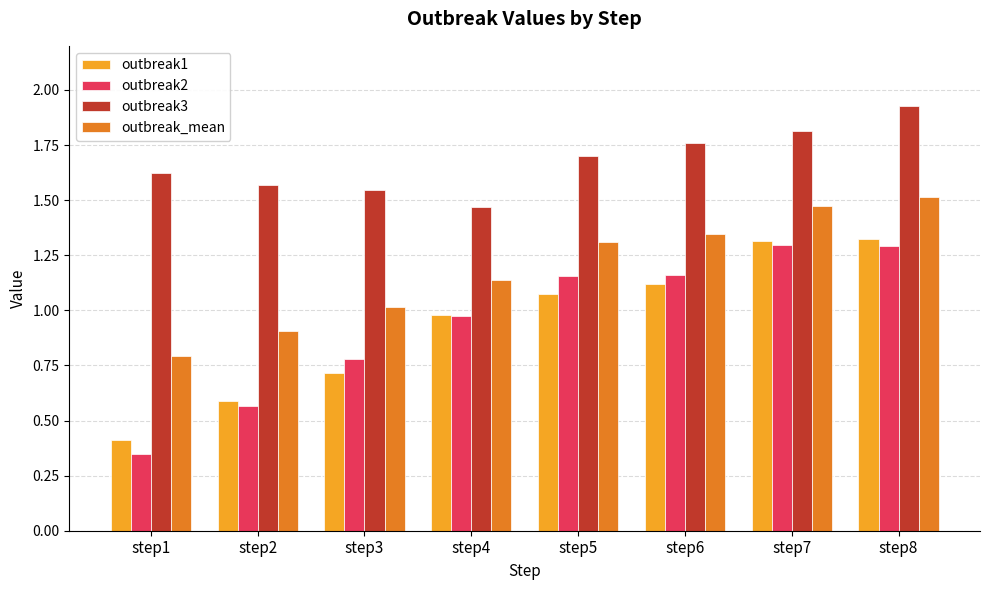

Is it true that outbreak_mean equals 1.1 at step4?

True